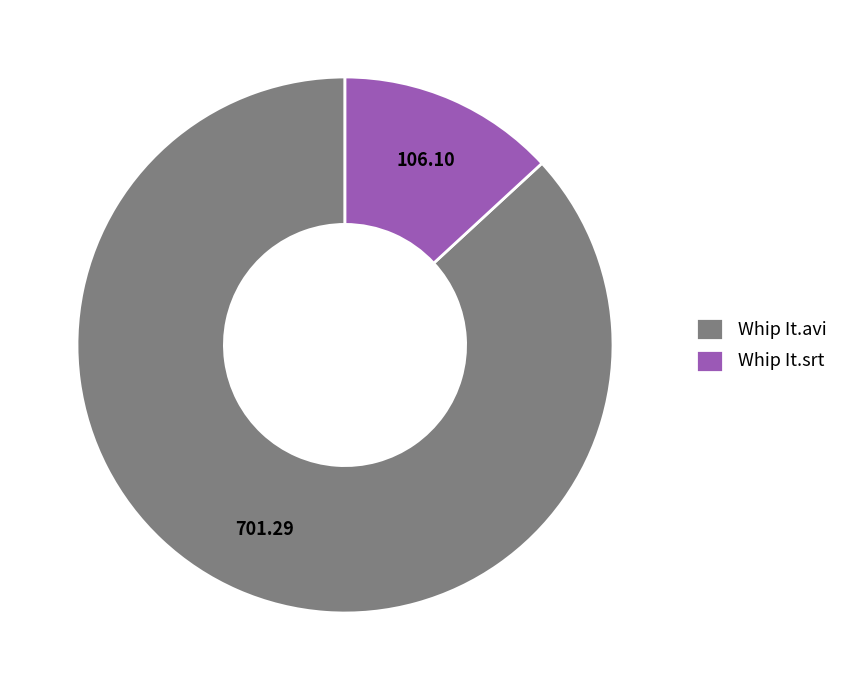

Rank the categories by value from lowest to highest.

Whip It.srt, Whip It.avi